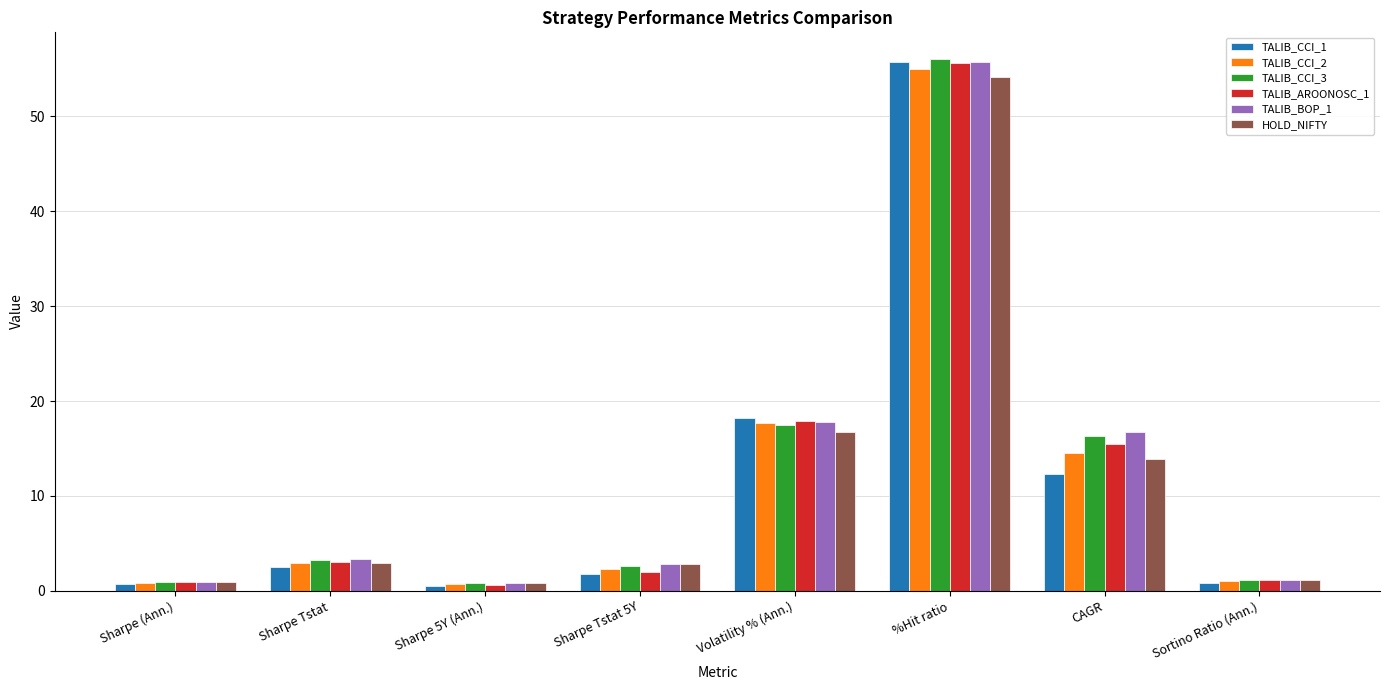

What is the lowest value of the TALIB_CCI_3 series?

0.8